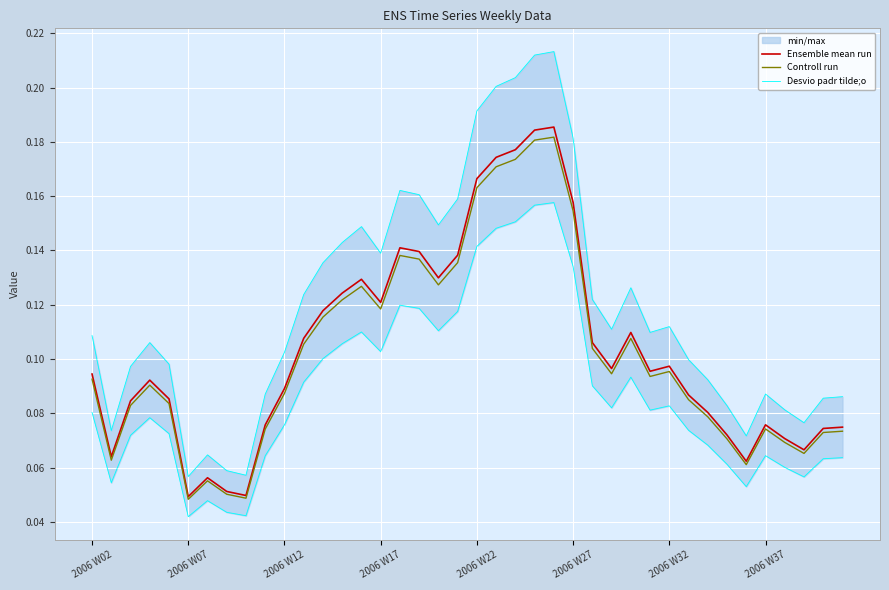

What is the value of the Ensemble mean run point at the 27th from the left?

0.1